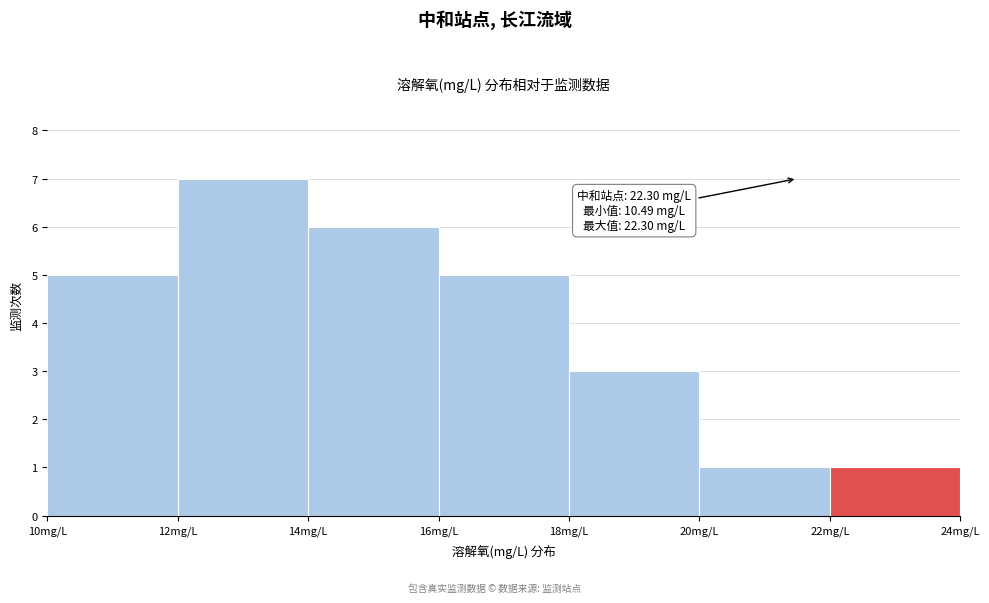

Which range on the x-axis has the tallest bar?

12 to 14